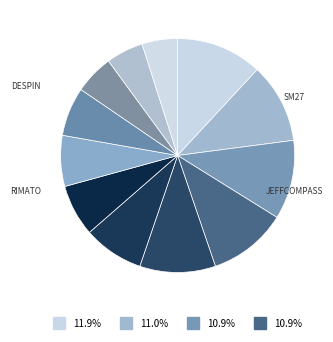

How many segments does this pie chart have?

12